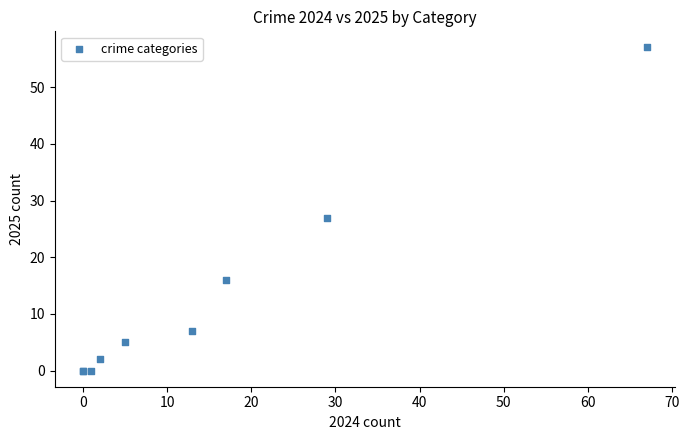

What Y value in the scatter plot is closest to 28?

27